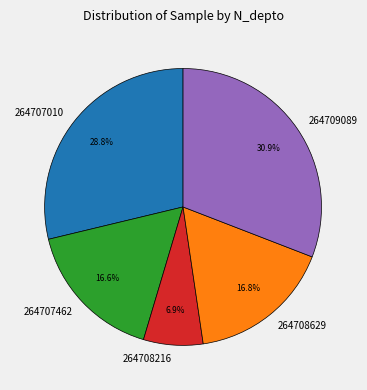

What is the total percentage of 264708216 and 264709089?

37.8%